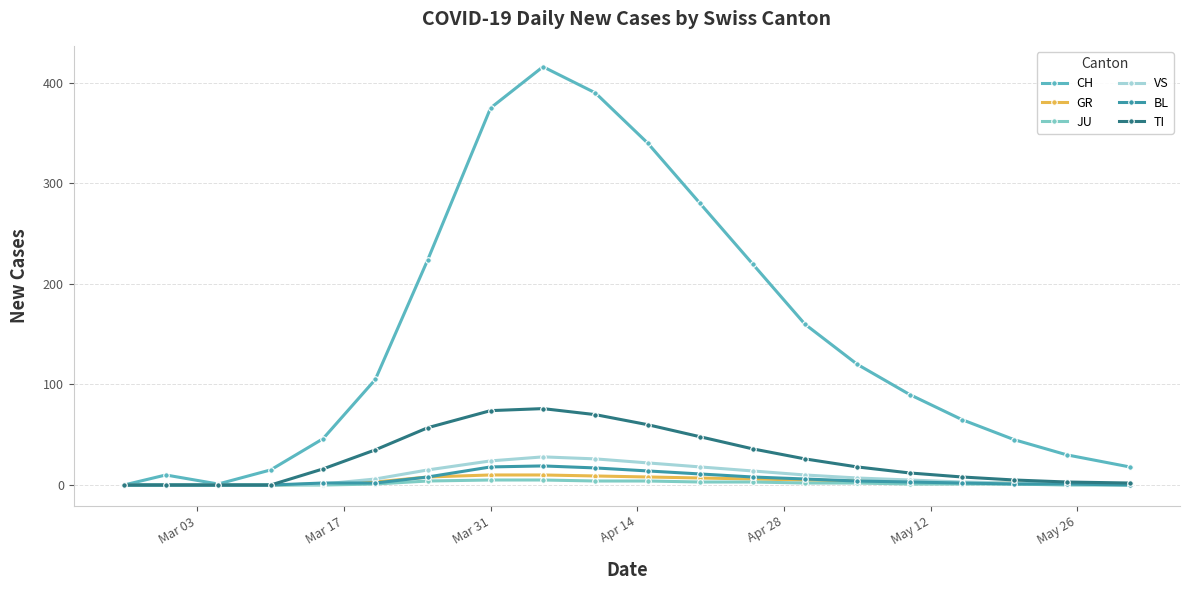

What is the difference between the maximum and minimum values in the GR series?

10